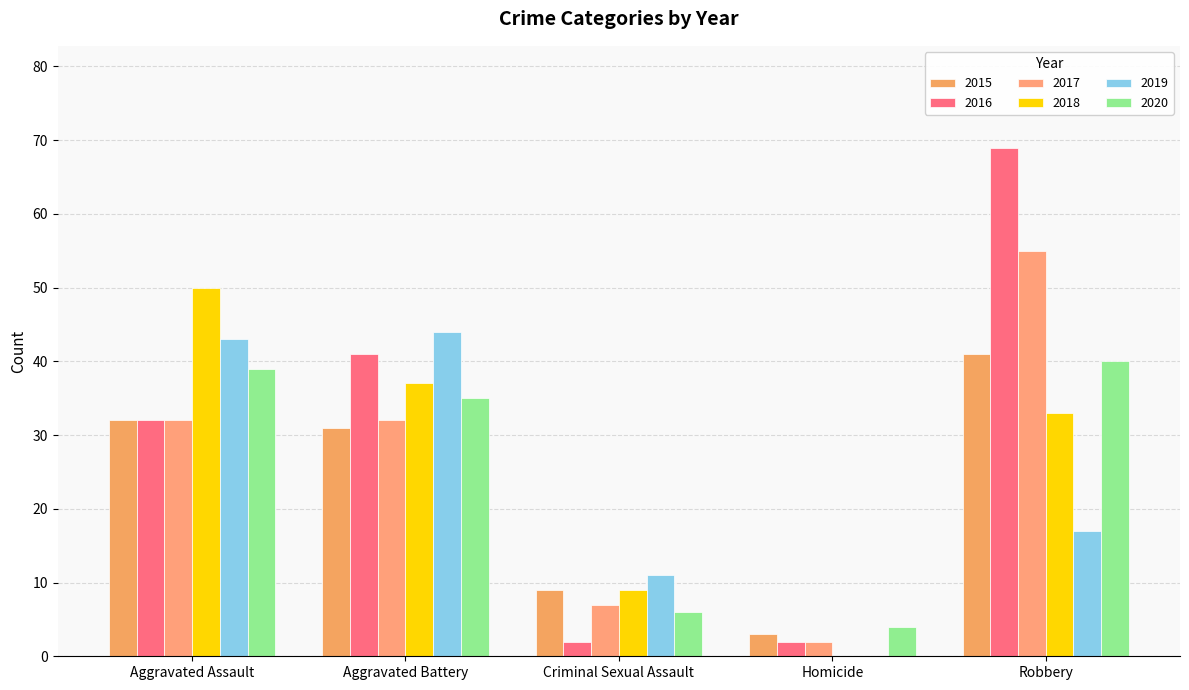

How many groups of bars are there?

5